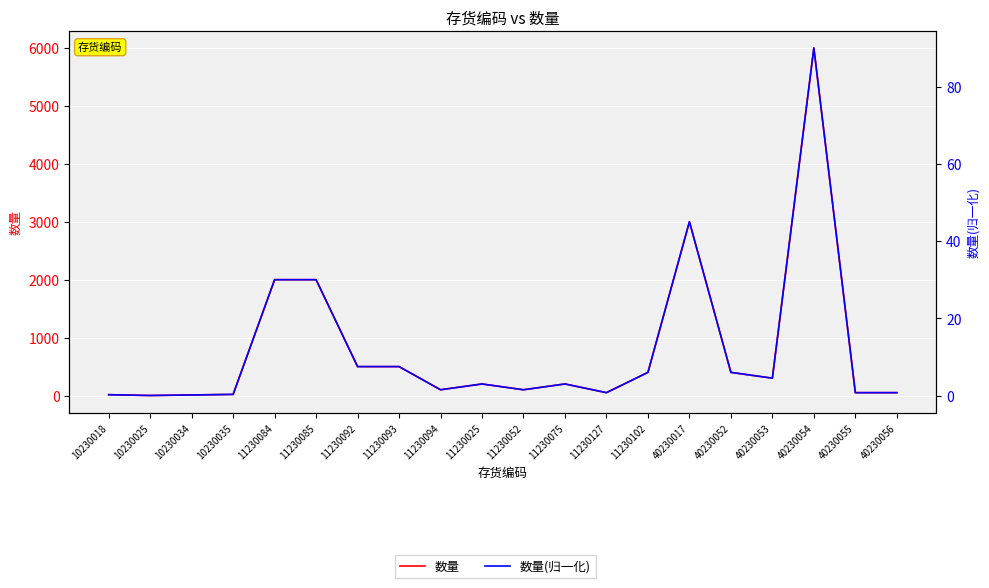

What is the sum of all 数量(归一化) values?

238.4